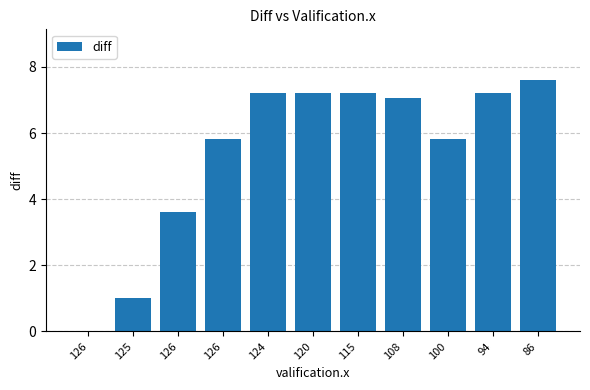

At which label does the data first exceed 7?

124